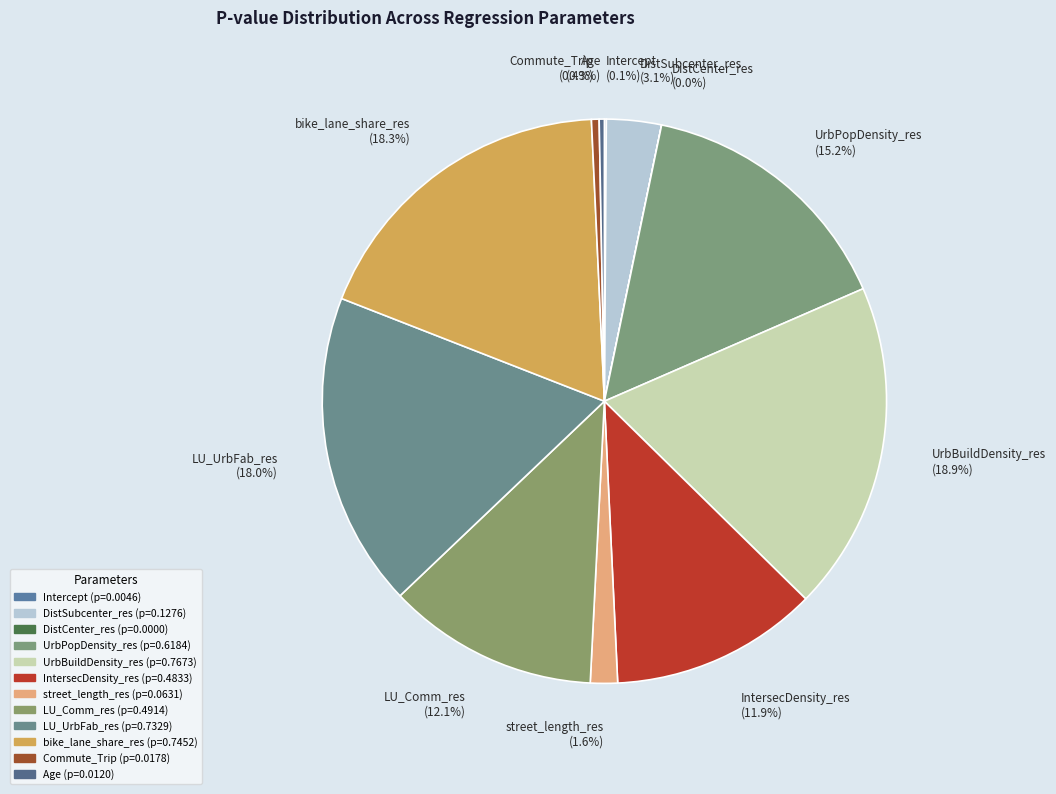

Does IntersecDensity_res represent more than half of the total?

No